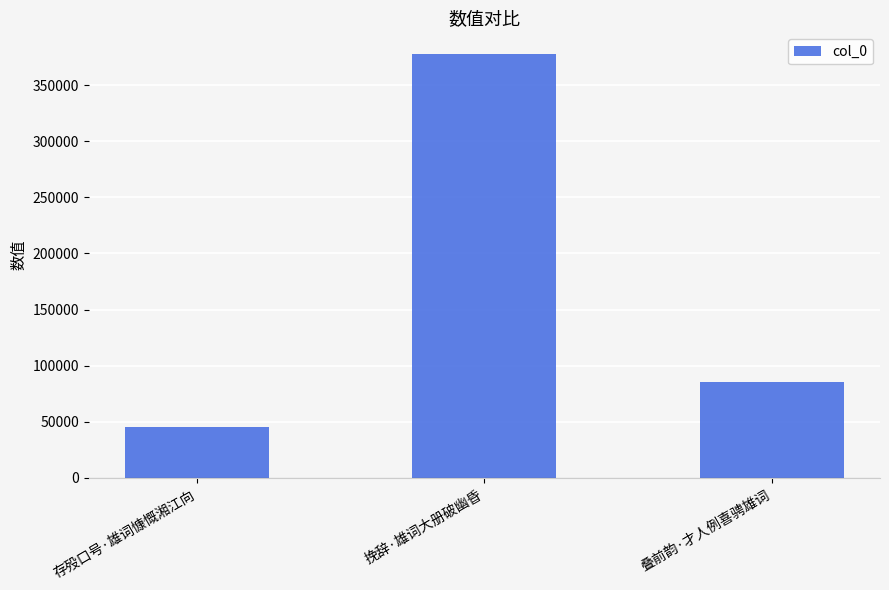

Reading right to left, extract all data points from this chart.

叠前韵·才人例喜骋雄词=85404	挽辞·雄词大册破幽昏=378028	存殁口号·雄词慷慨湘江向=45675